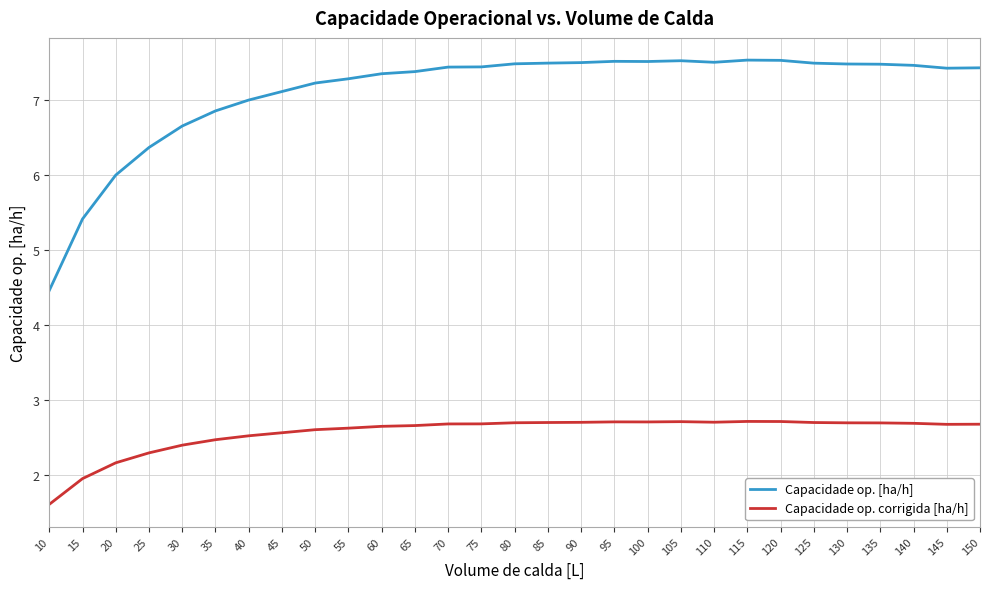

What are all the series names shown in the legend?

Capacidade op. [ha/h], Capacidade op. corrigida [ha/h]